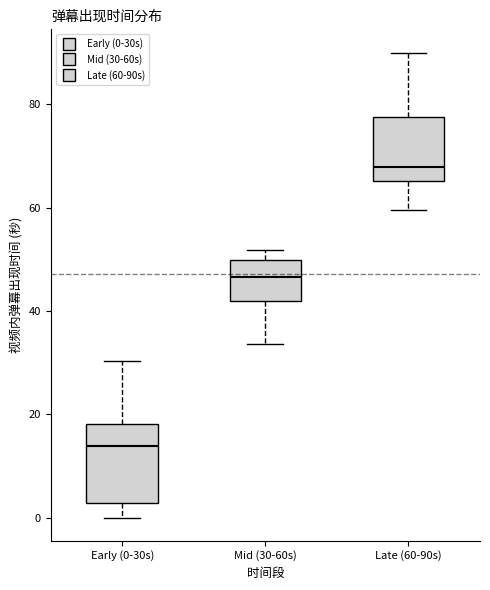

Where does the upper whisker of the box for Late (60-90s) end on the y-axis? The values are not printed on the chart, so give them approximately, as read against the axis.

90